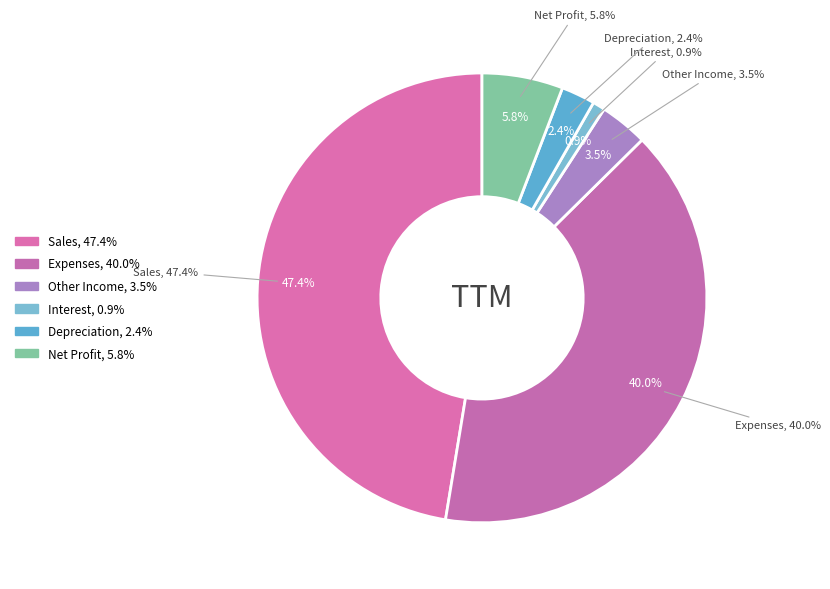

How many slices are in this pie chart?

6